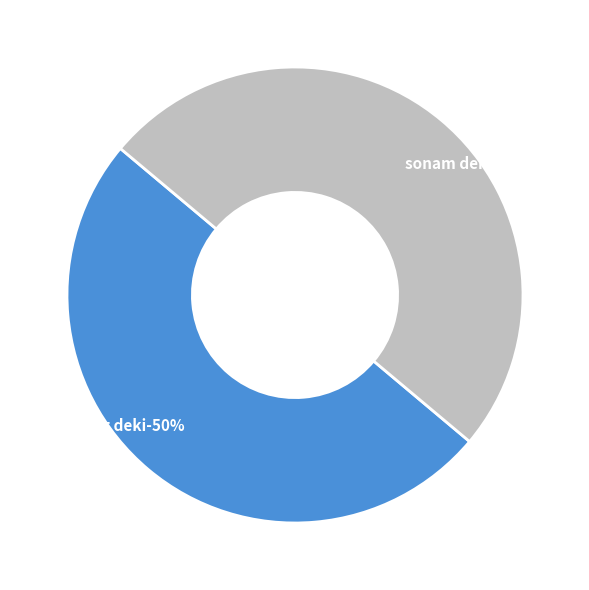

To the nearest percent, what is the average slice percentage?

50%